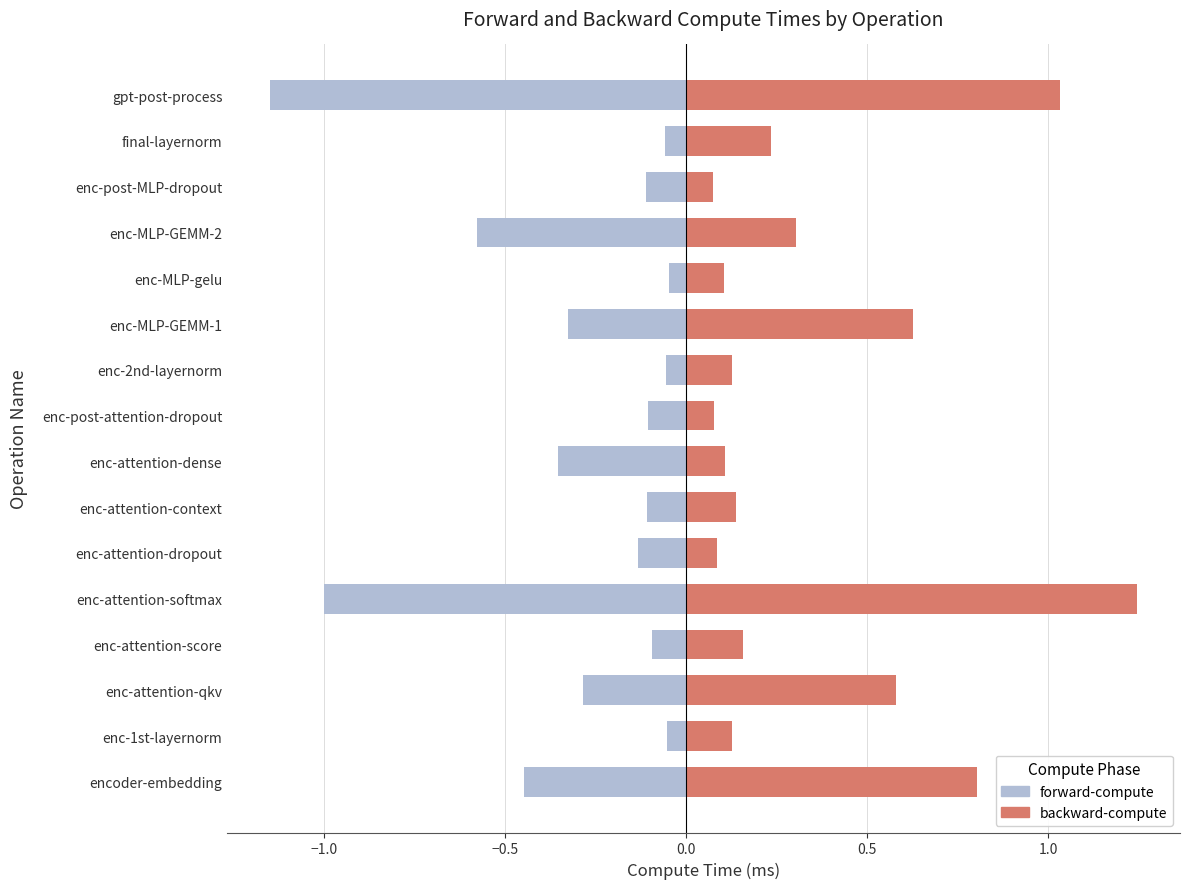

What is the difference between the highest and lowest values at final-layernorm?

0.3